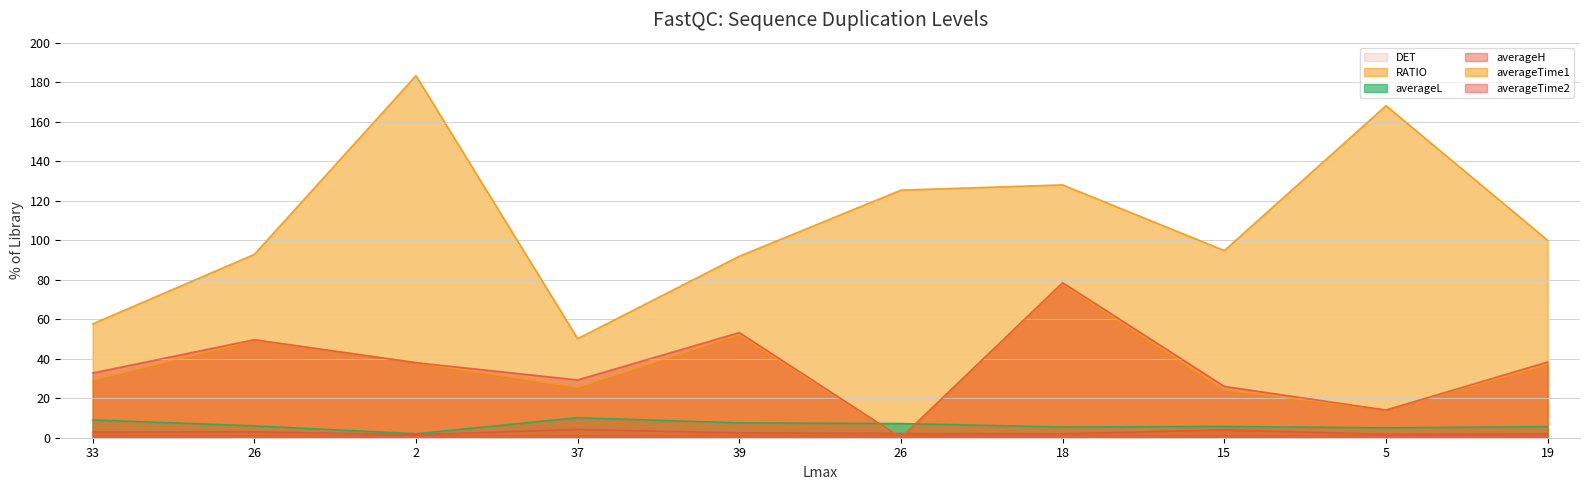

At how many categories does at least one series exceed 121?

4